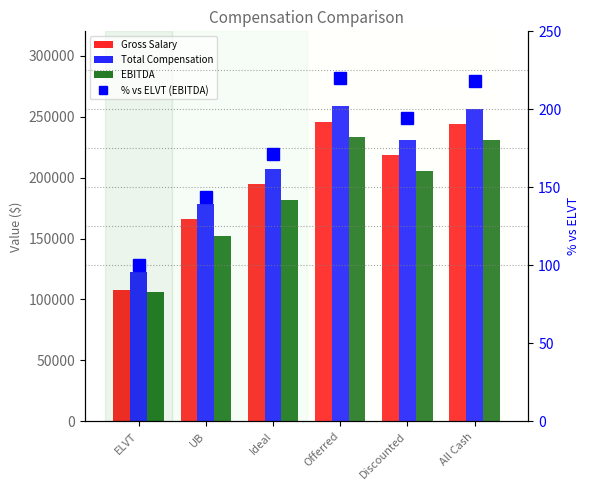

Between Offerred and ELVT, which is larger?

Offerred